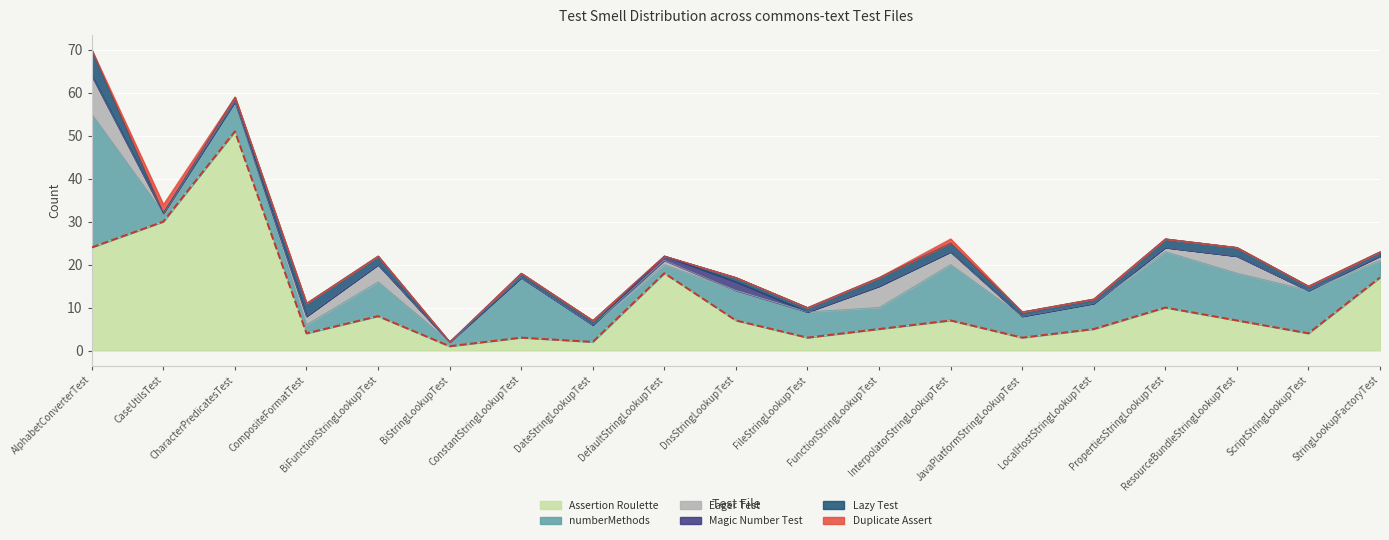

What is the approximate value at CharacterPredicatesTest, to the nearest 10?

50